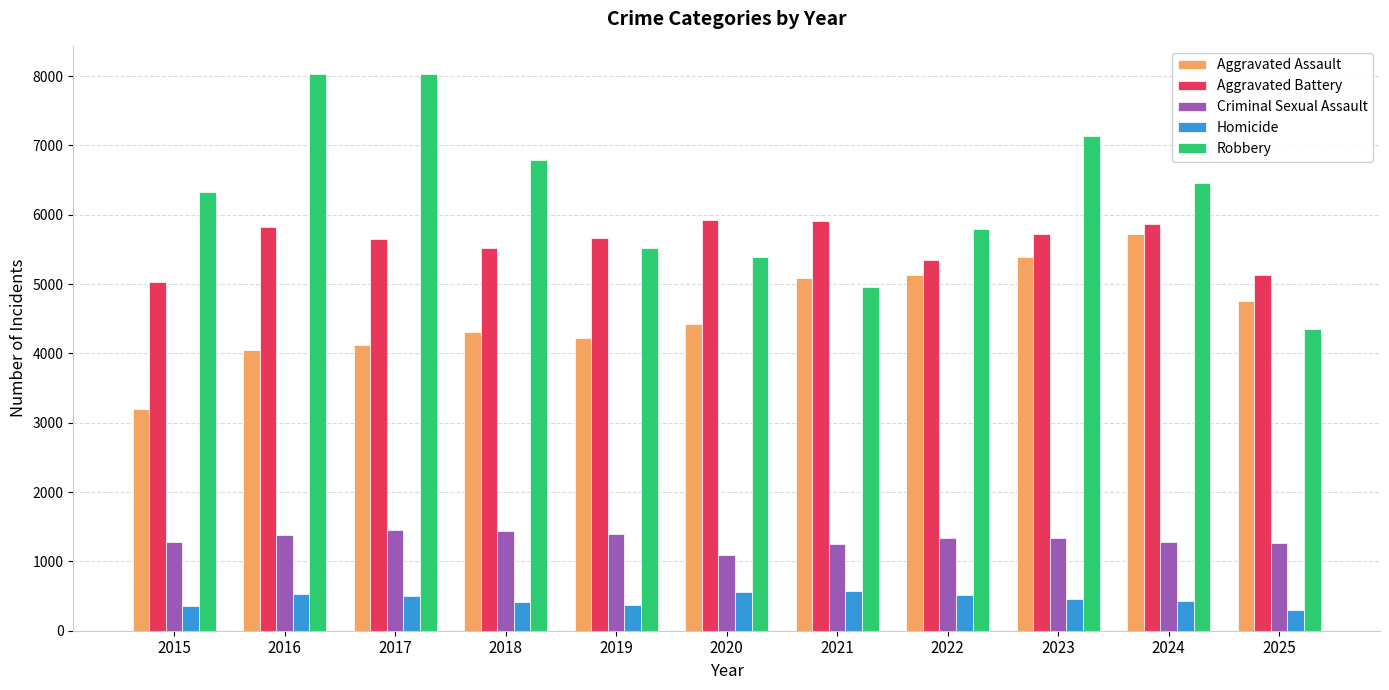

How many values in the Criminal Sexual Assault series are below 1337?

5